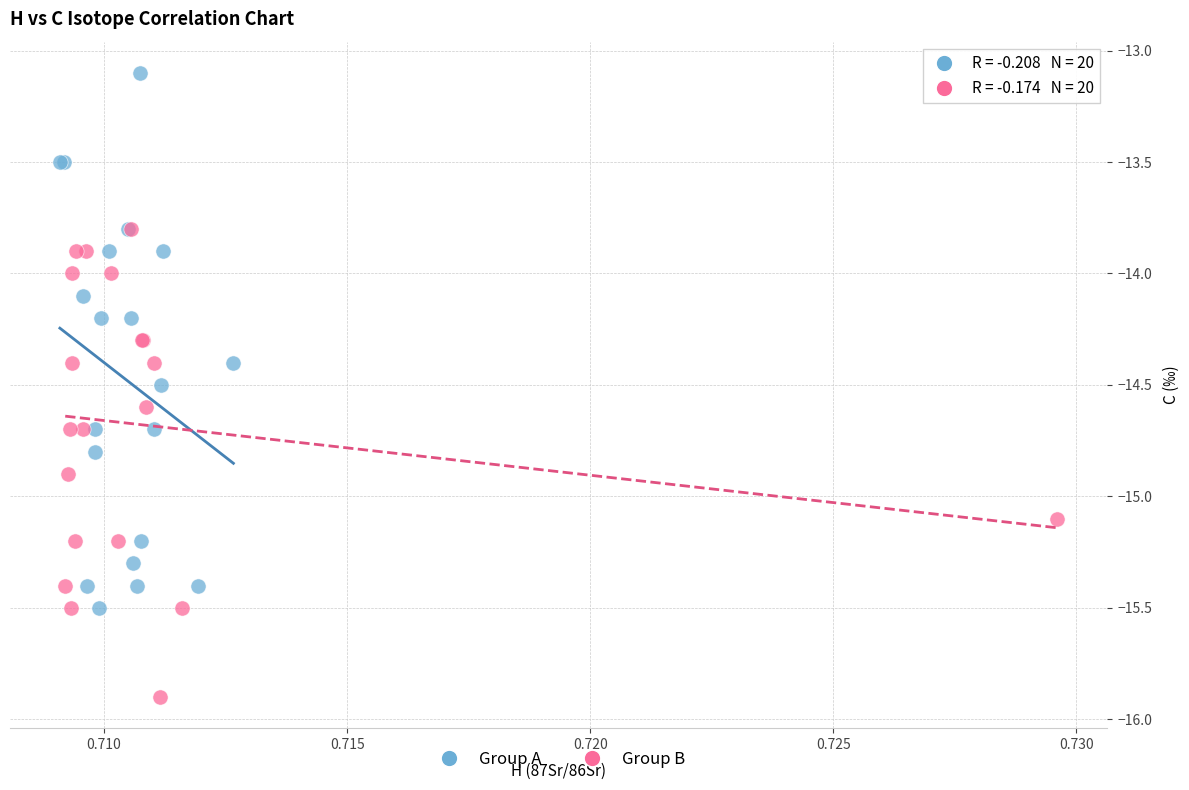

Which series reaches the maximum Y coordinate?

Group A